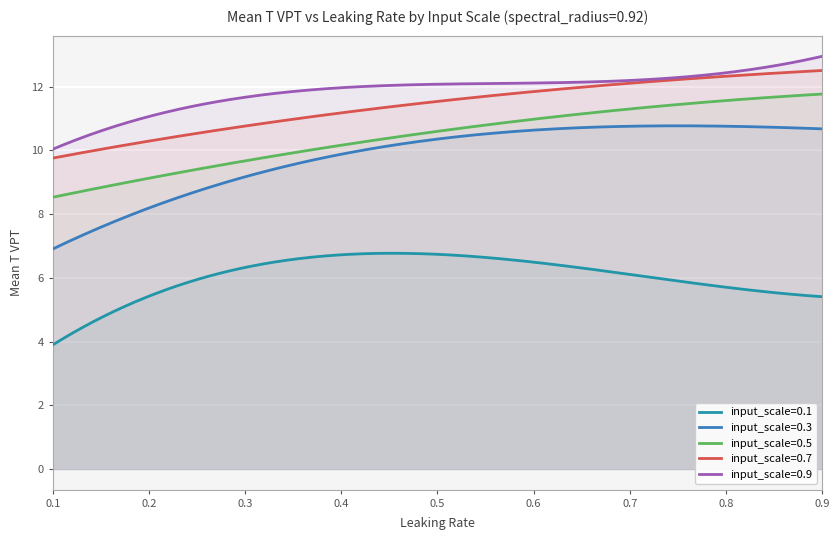

Which series changed the most between 0.3 and 0.6?

input_scale=0.3